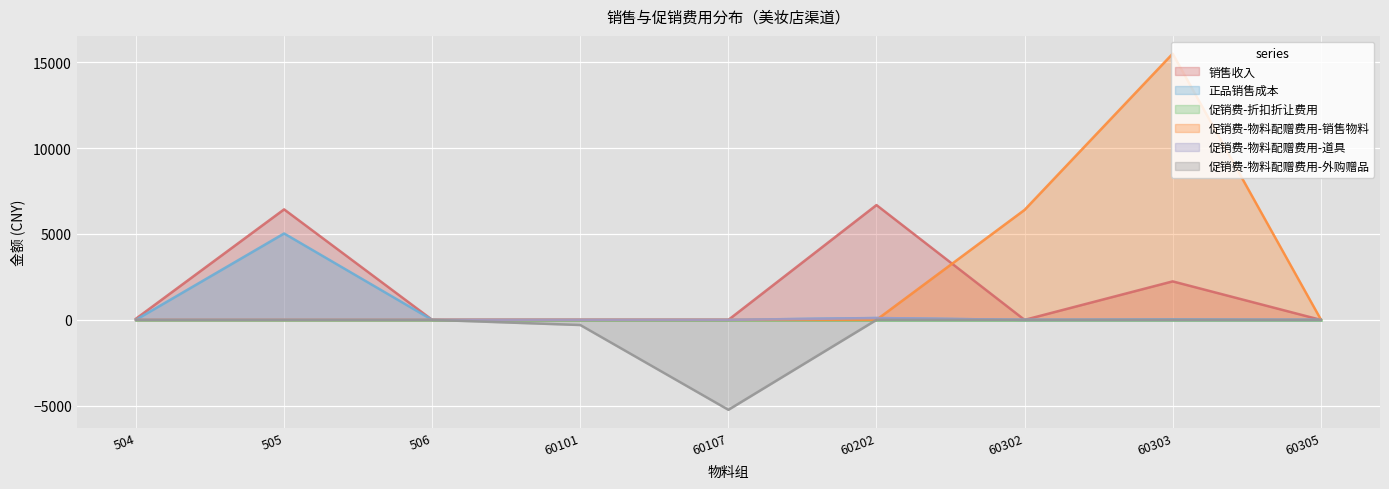

Which has a higher value, 505 or 506?

505